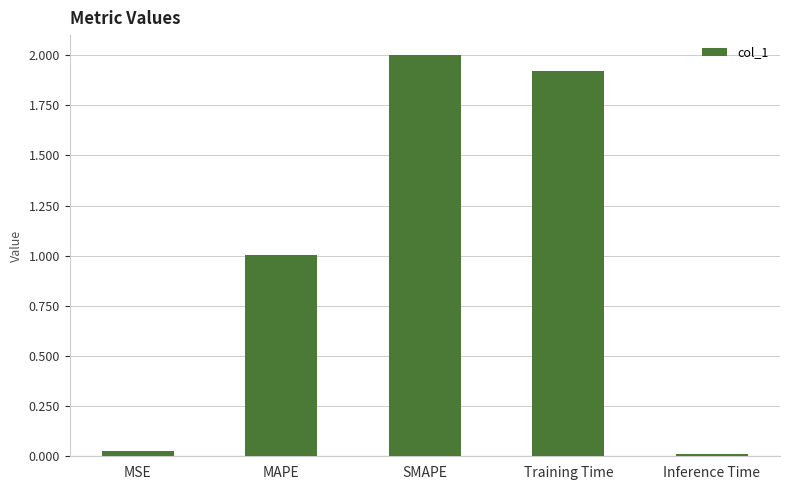

What is the label of the 5th bar from the left?

Inference Time